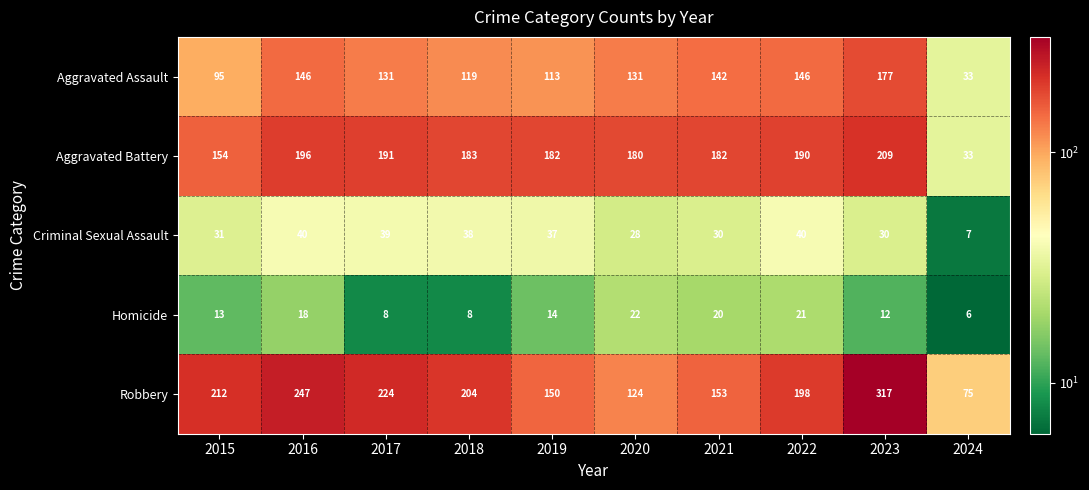

Is it true that Aggravated Assault equals 131 at 2017?

True